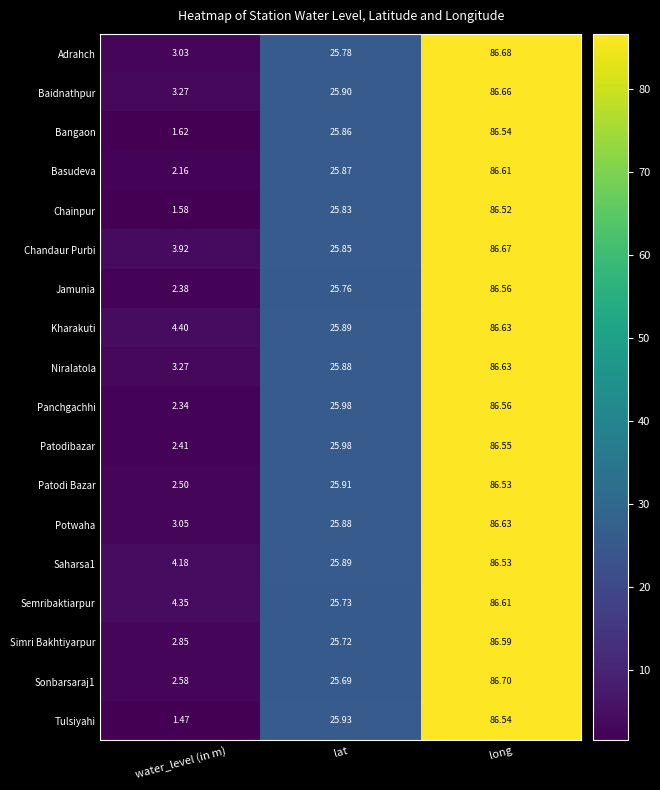

At how many categories does at least one series exceed 70?

1